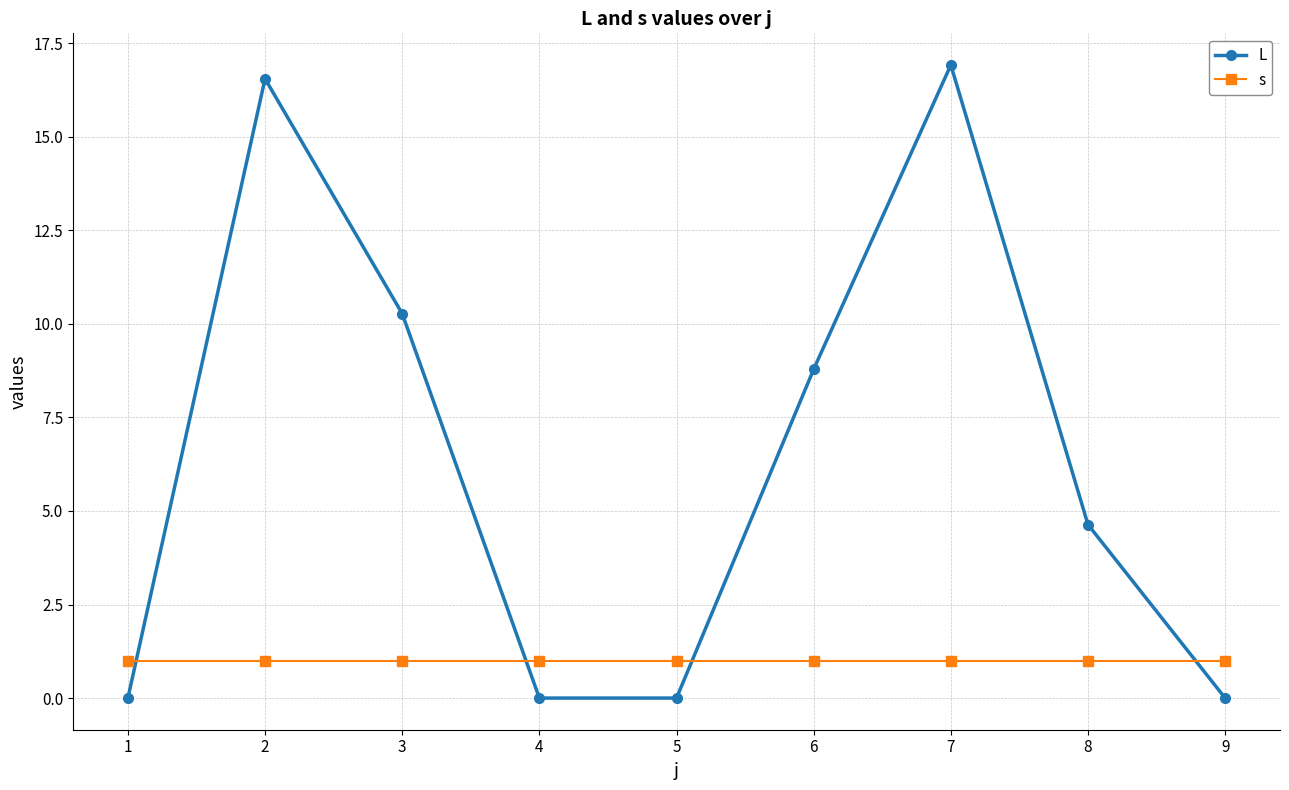

What is the greatest value displayed?

16.9